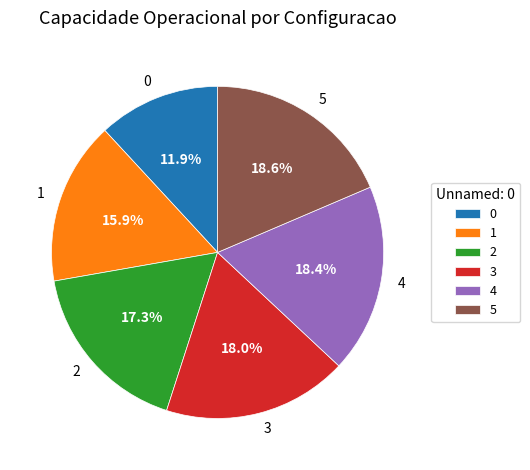

To the nearest percent, what is the difference between the largest and smallest slice percentages?

7%